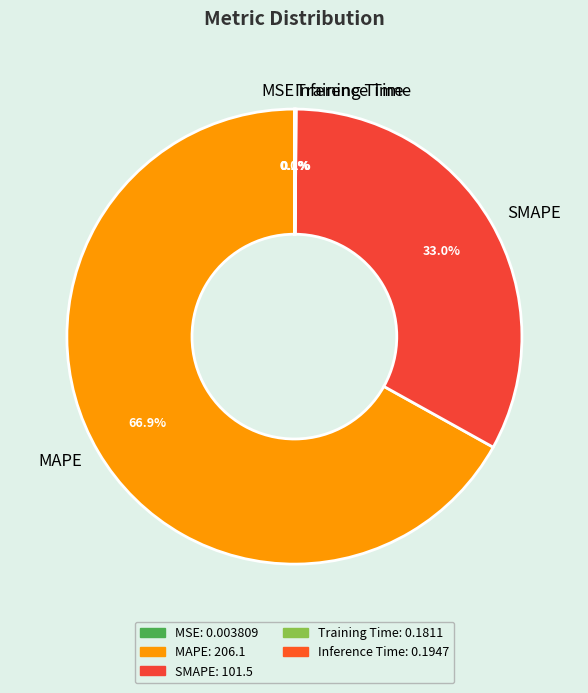

Which category has the biggest portion of the pie?

MAPE